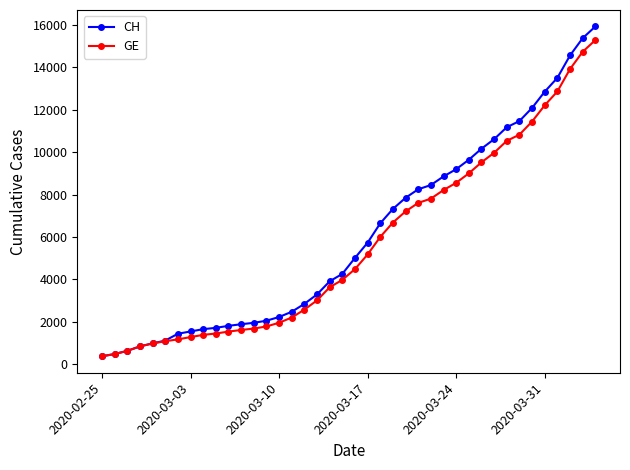

What is the maximum value shown in the chart?

15926